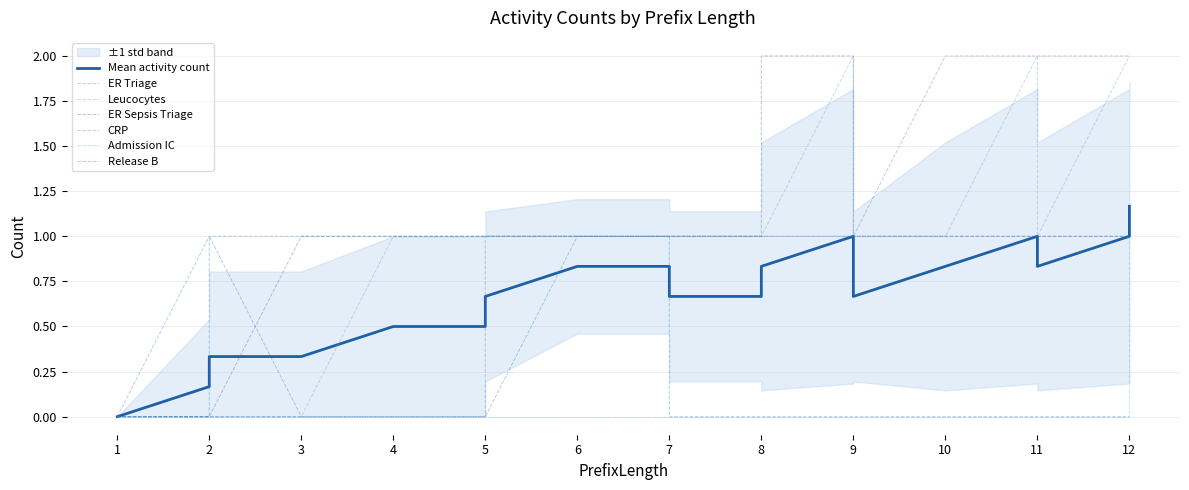

Which series has the largest range (max minus min)?

Leucocytes